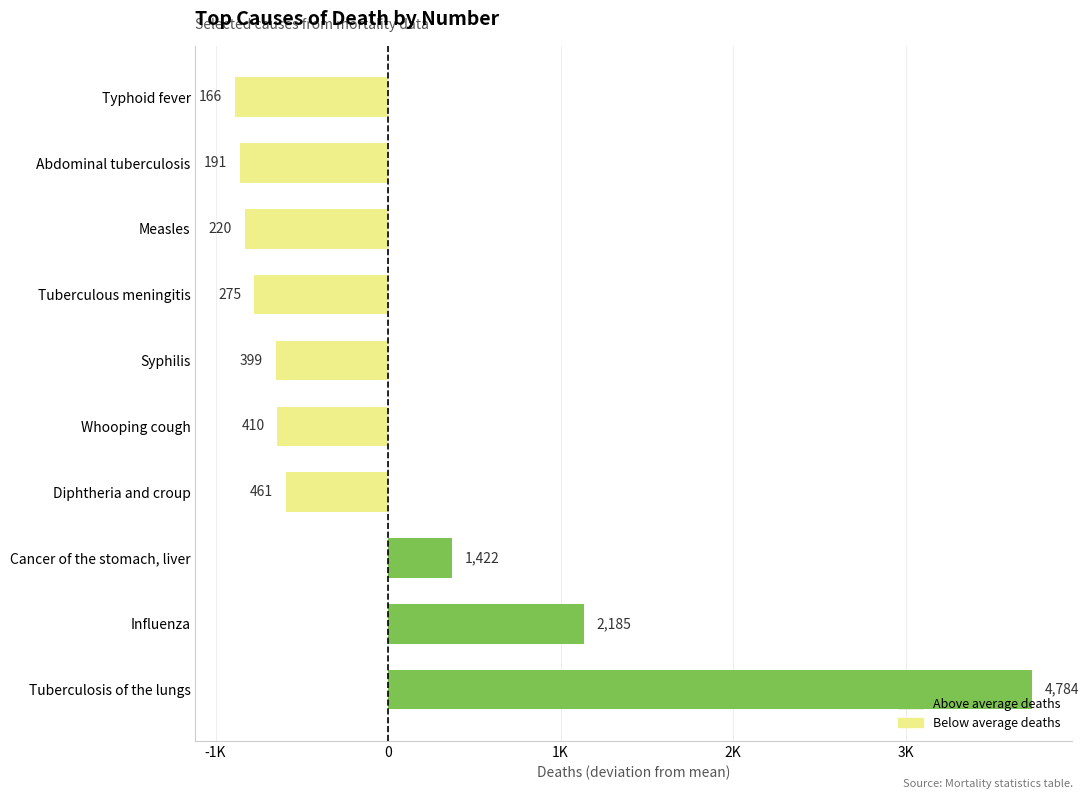

Does the chart contain any negative values?

Yes